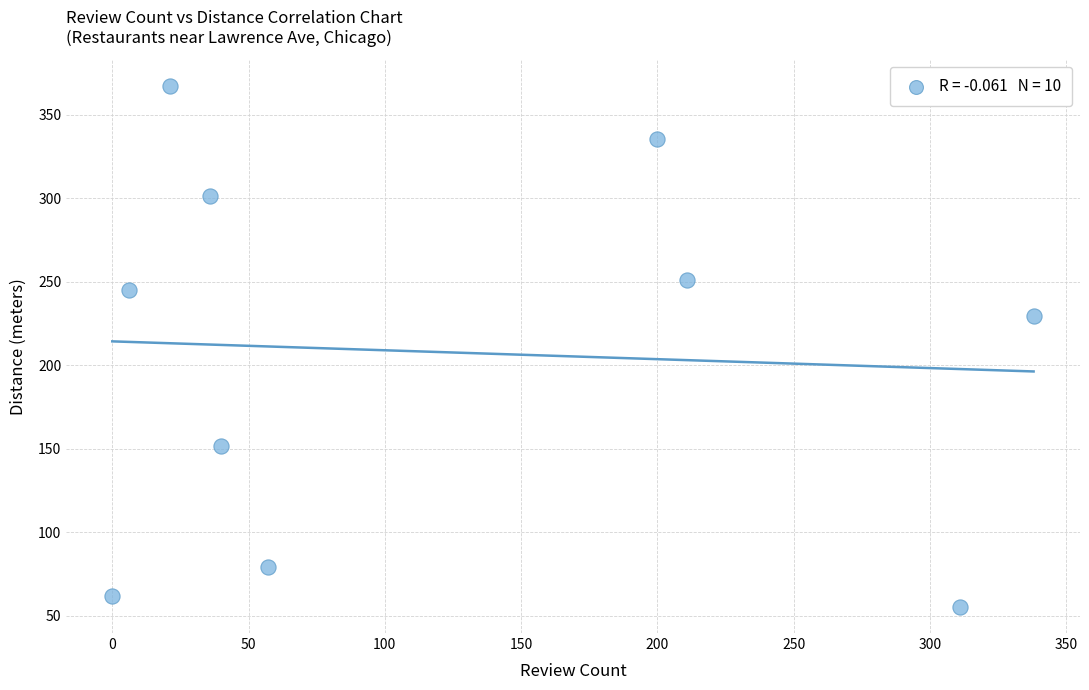

What Y value in the scatter plot is closest to 211?

229.3